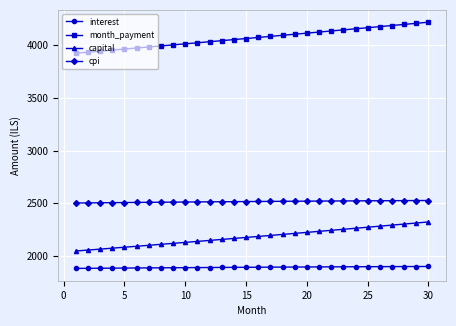

Rank the series by their maximum value, from highest to lowest.

month_payment, cpi, capital, interest